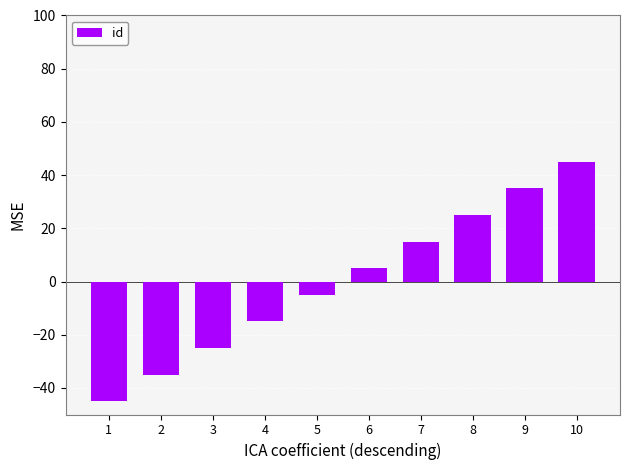

Reading left to right, extract all data points from this chart.

1=-45	2=-35	3=-25	4=-15	5=-5	6=5	7=15	8=25	9=35	10=45